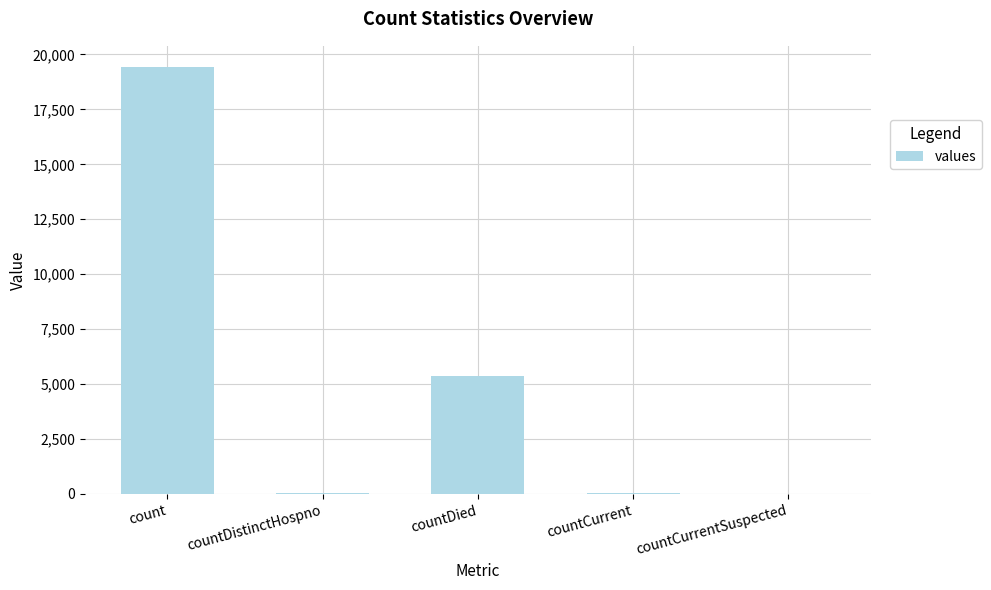

How many categories are shown in the chart?

5